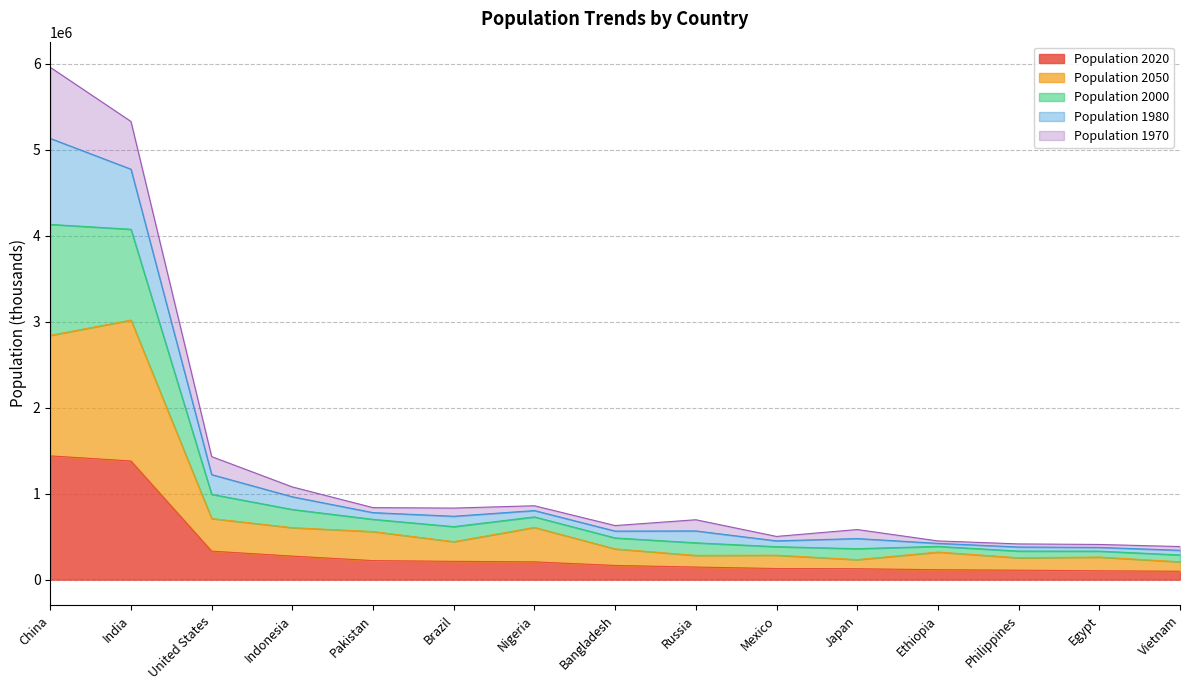

The Population 2020 series shows 1380004.4 at India. True or false?

True